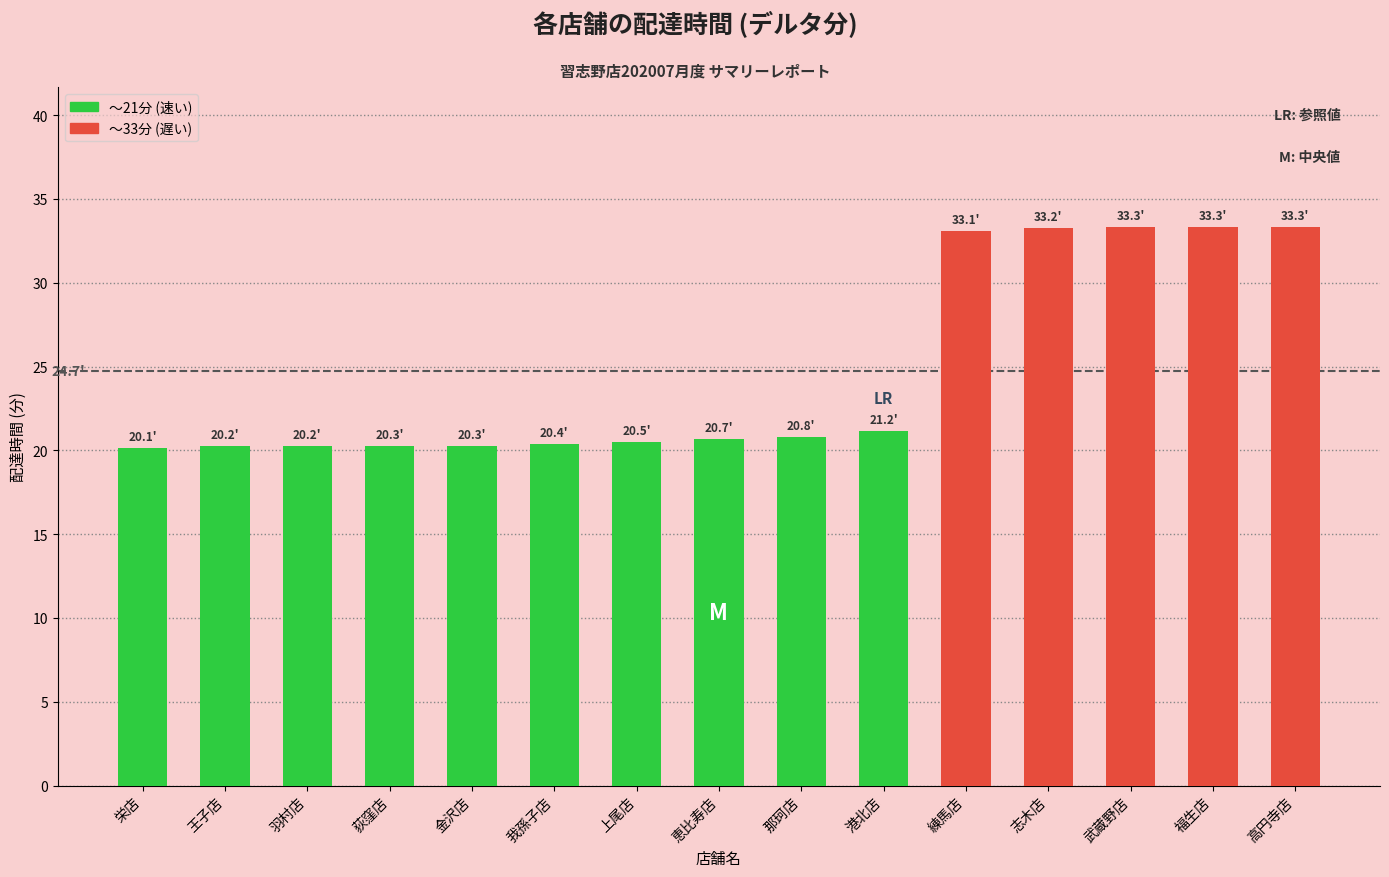

Which has a higher value, 羽村店 or 恵比寿店?

恵比寿店